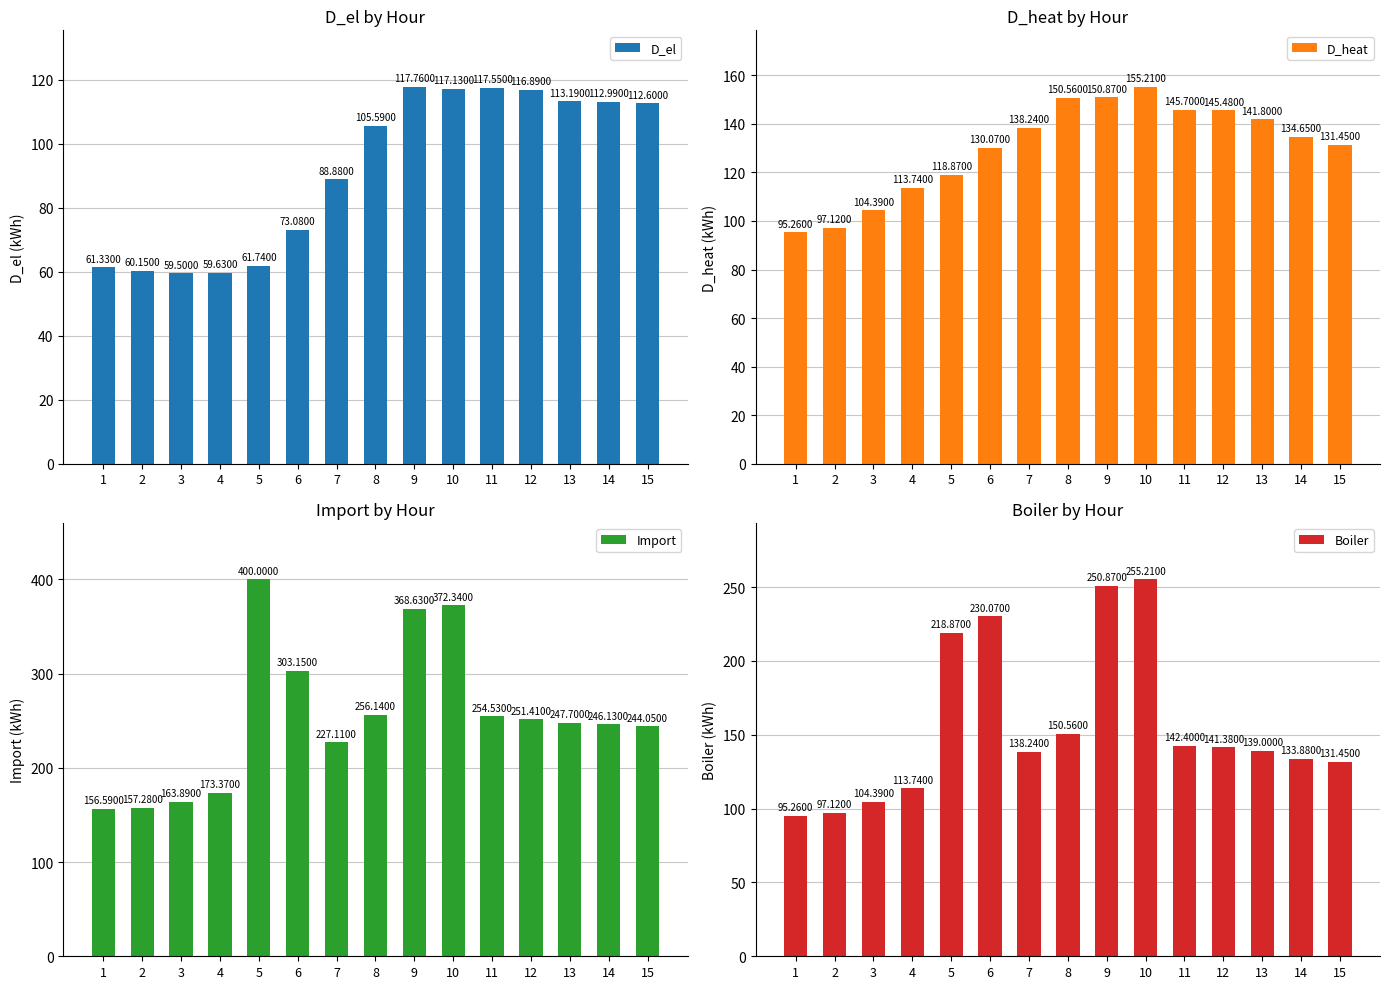

List the series in order of their peak value, lowest first.

D_el, D_heat, Boiler, Import